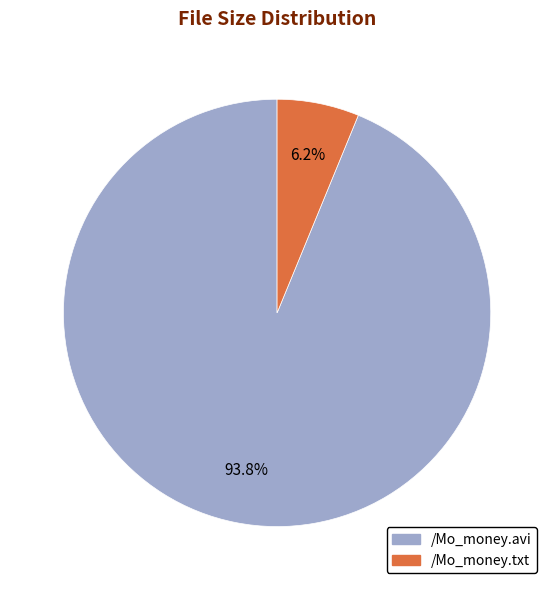

What percentage is NOT represented by /Mo_money.txt?

93.8%